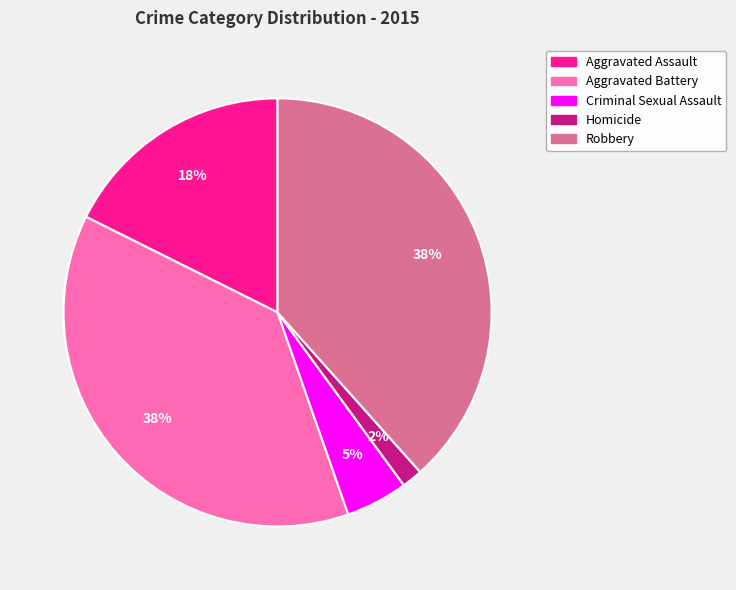

To the nearest percent, what is the combined percentage of Robbery and Homicide?

40%